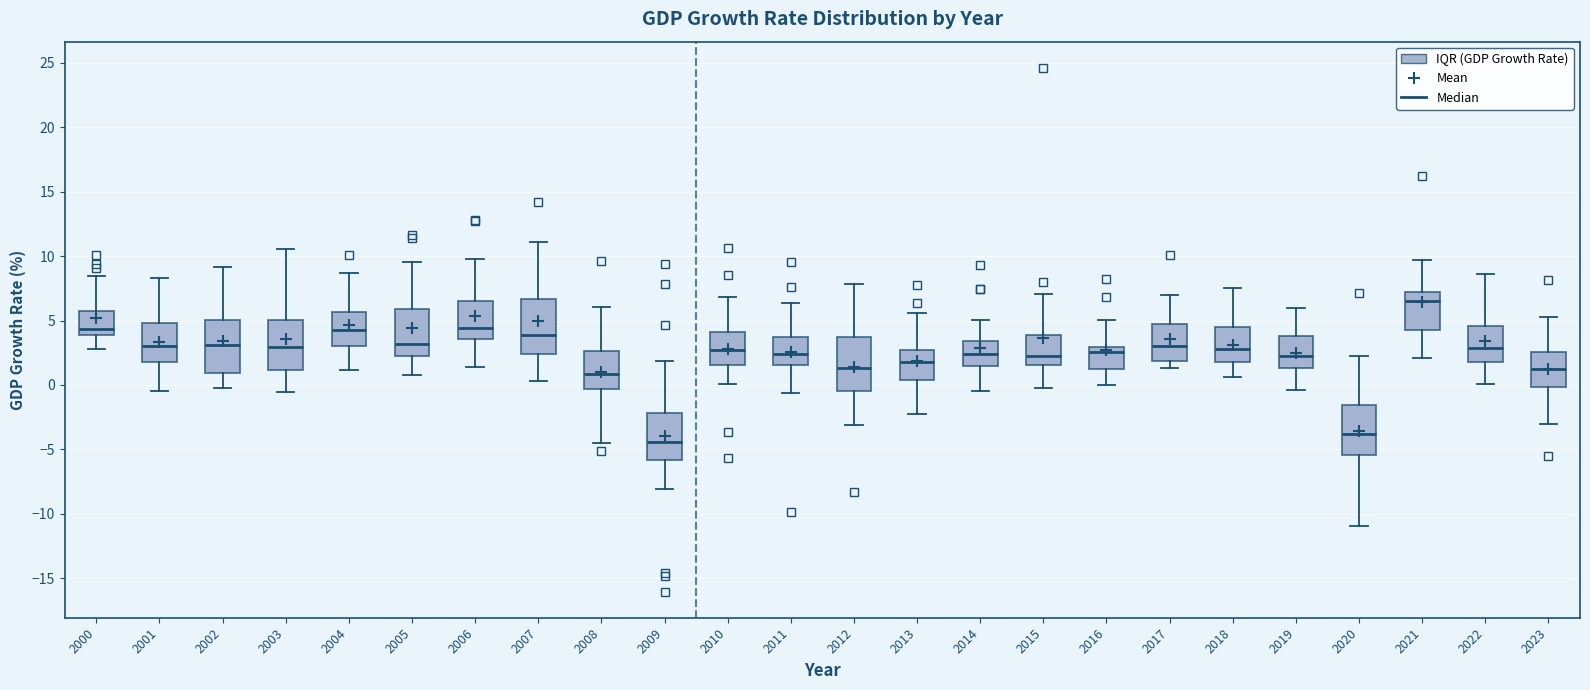

Which box's median line is the lowest?

2009